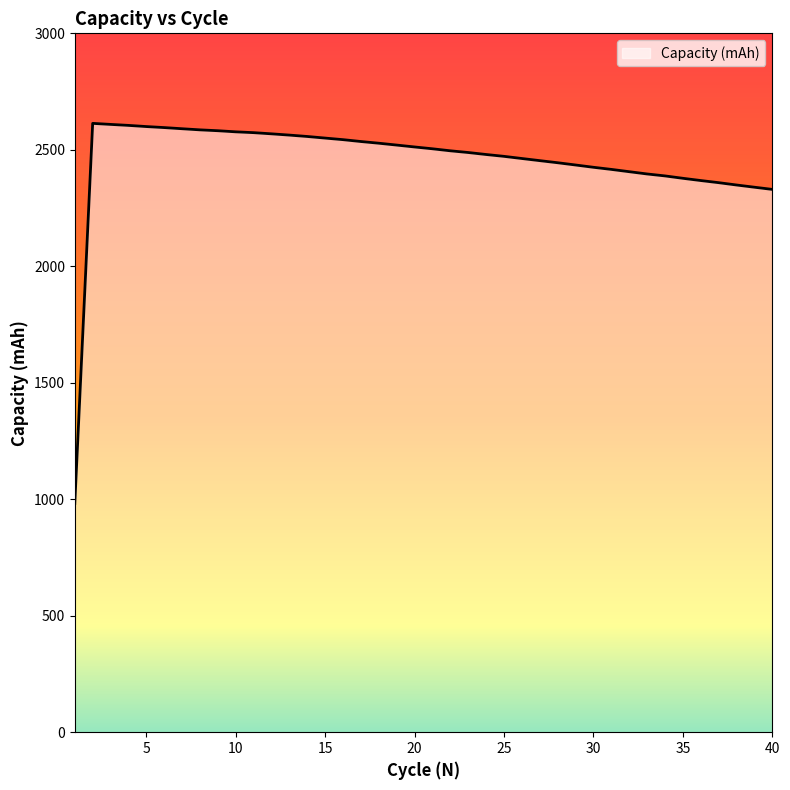

Does the chart display data point markers on the line(s)?

No